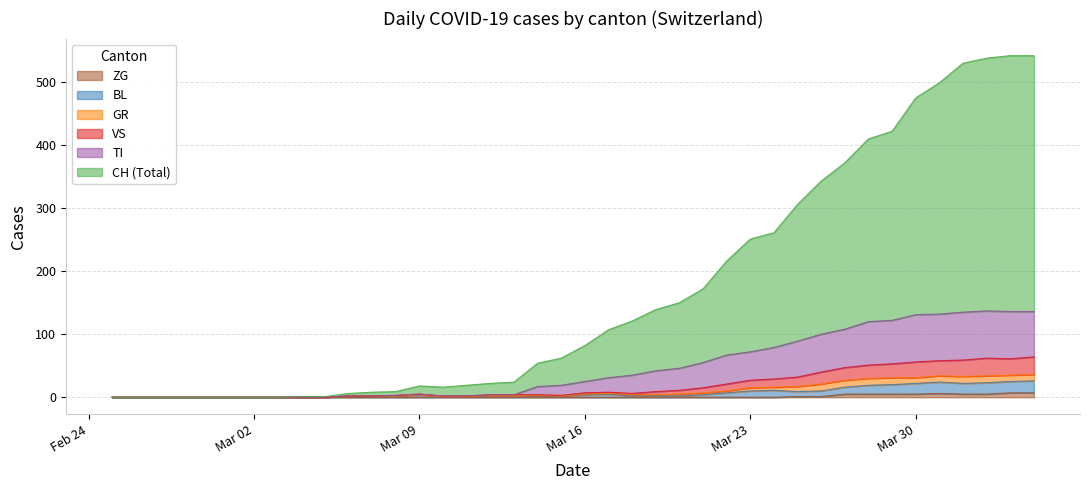

True or false: ZG has more than 0 points higher than both neighbors.

True